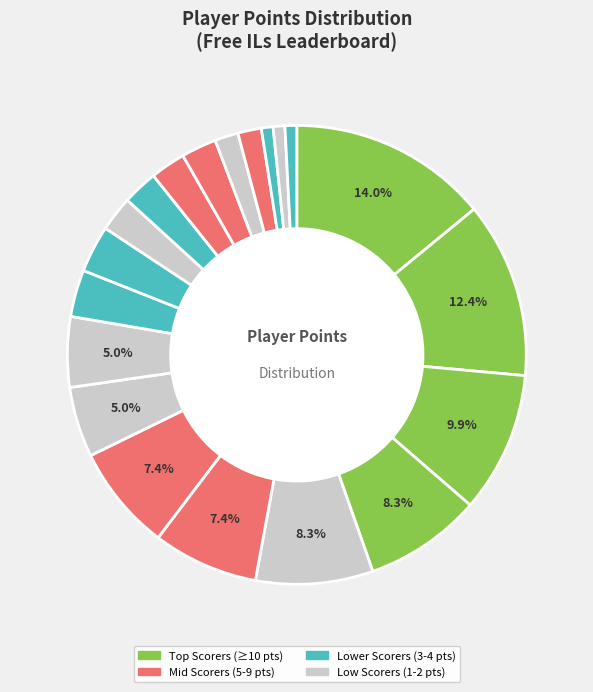

How many segments does this pie chart have?

20